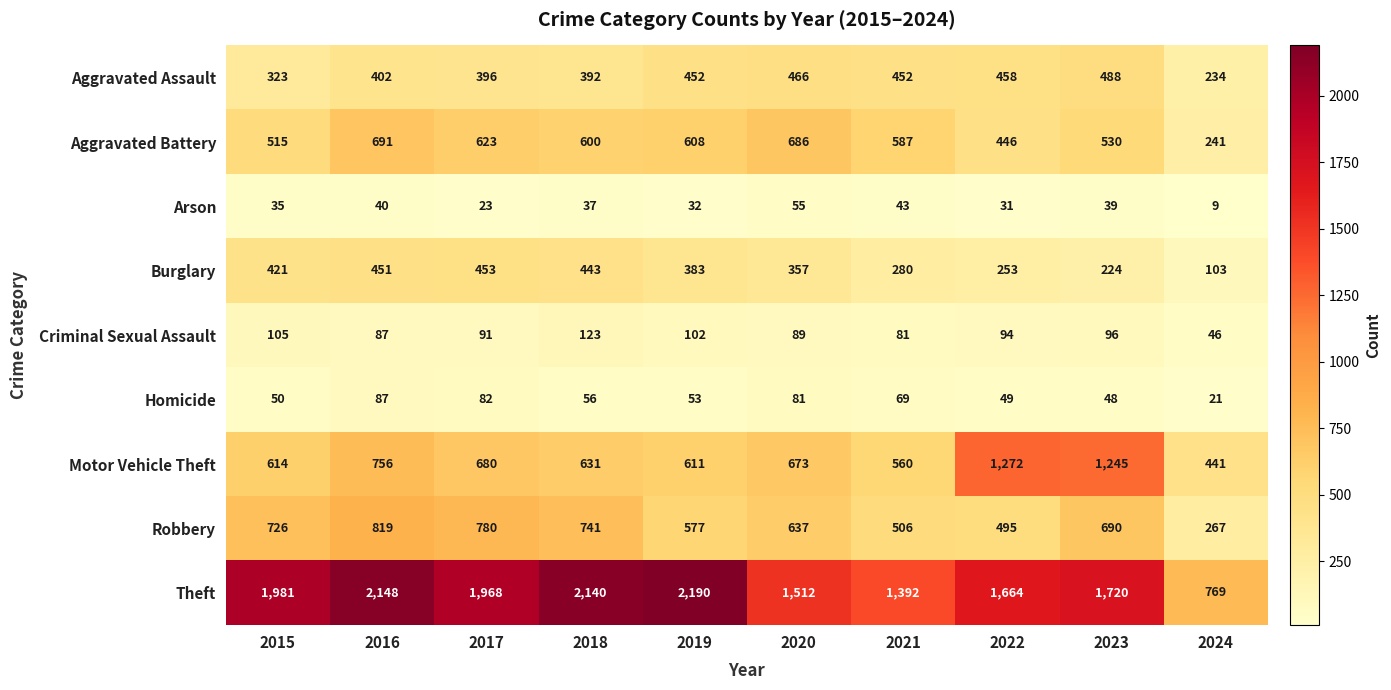

What is the minimum value shown in the chart?

9